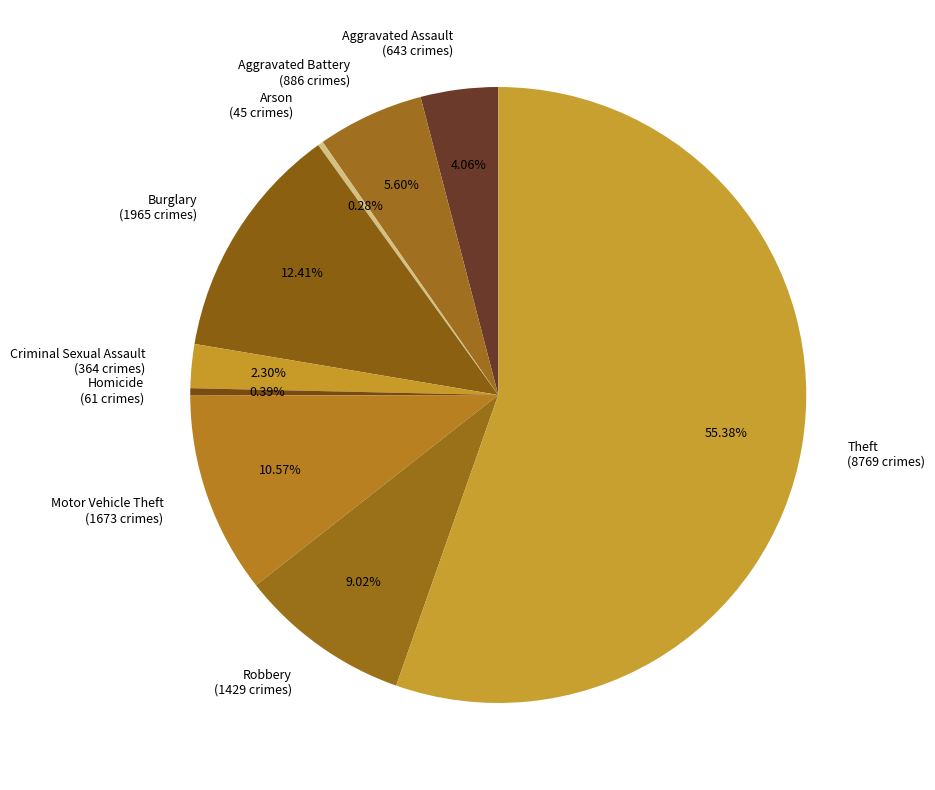

Is the sum of Burglary and Homicide greater than half?

No